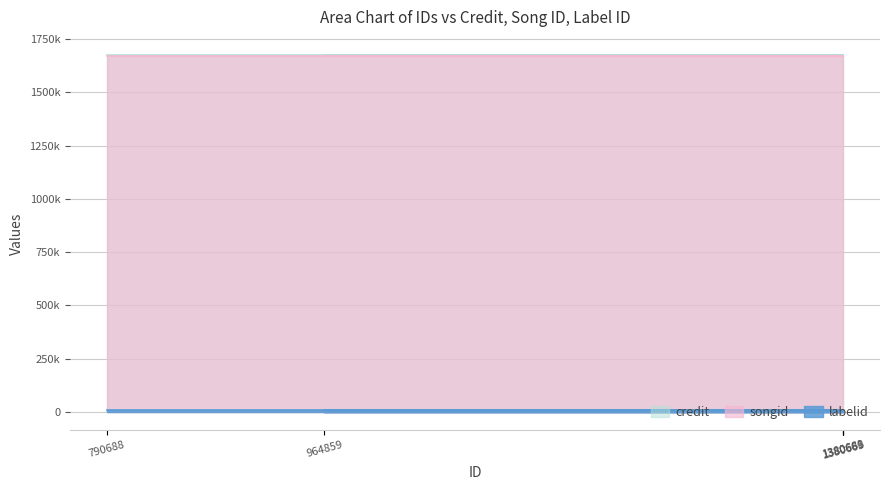

List the series in order of their peak value, lowest first.

labelid, songid, credit